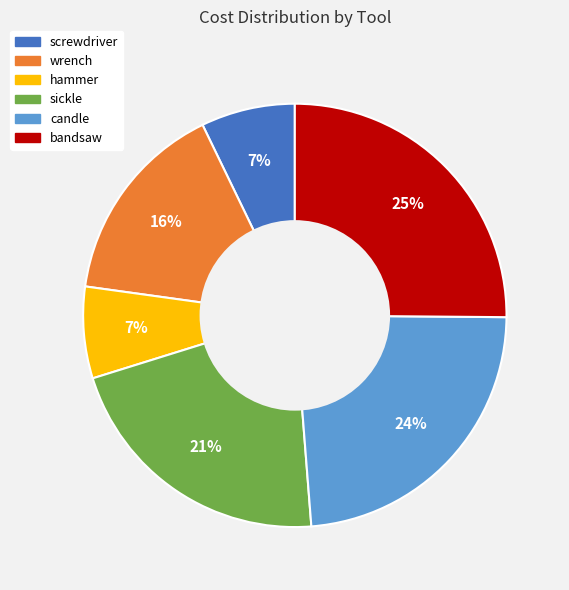

Does any single category account for the majority?

No